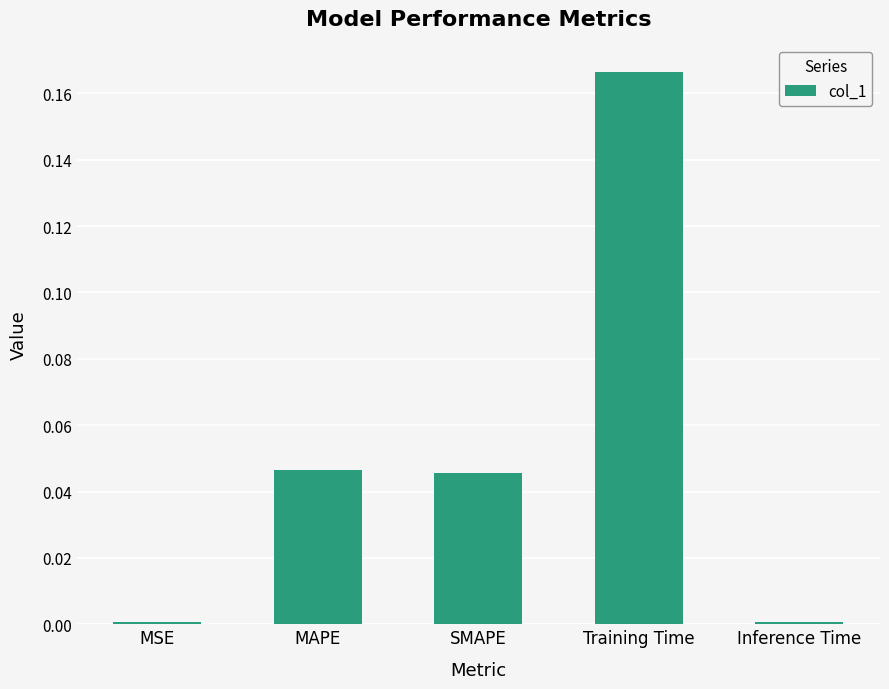

What is the label of the 5th bar from the left?

Inference Time